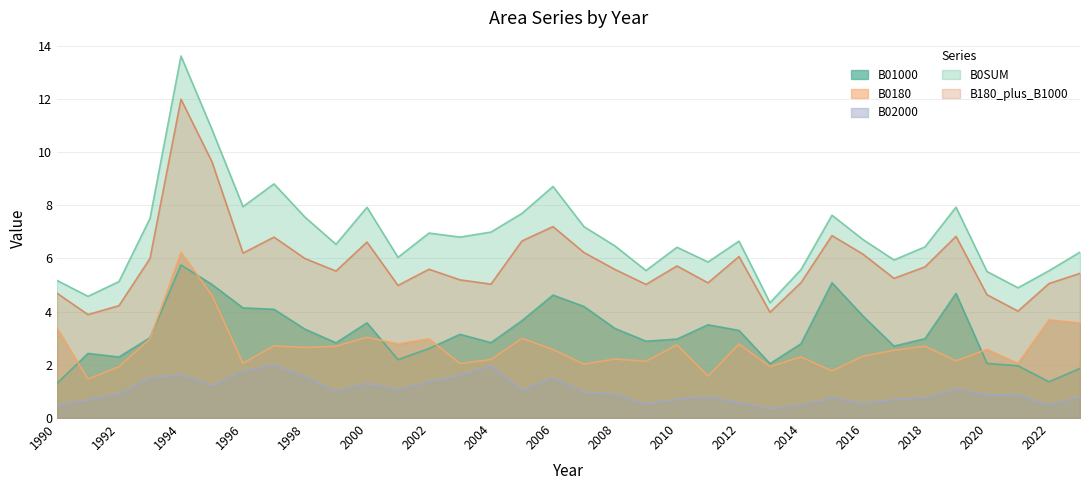

The value of B0180 at 2022 is 0.9. True or false?

False